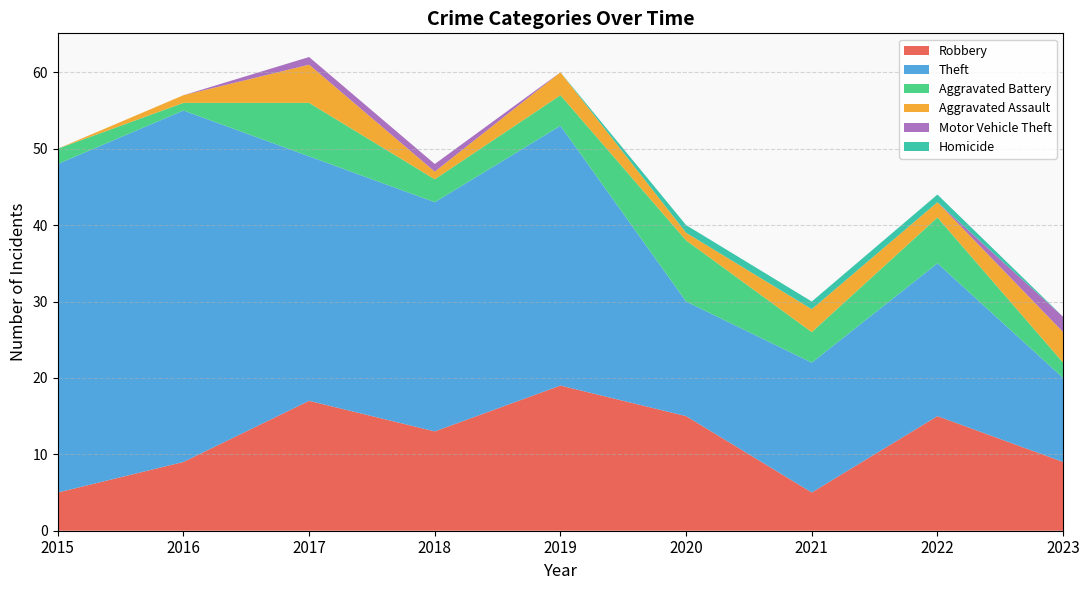

Reading left to right, extract all data points from this chart.

Robbery: 5	9	17	13	19	15	5	15	9
Theft: 43	46	32	30	34	15	17	20	11
Aggravated Battery: 2	1	7	3	4	8	4	6	2
Aggravated Assault: 0	1	5	1	3	1	3	2	4
Motor Vehicle Theft: 0	0	1	1	0	0	0	0	2
Homicide: 0	0	0	0	0	1	1	1	0